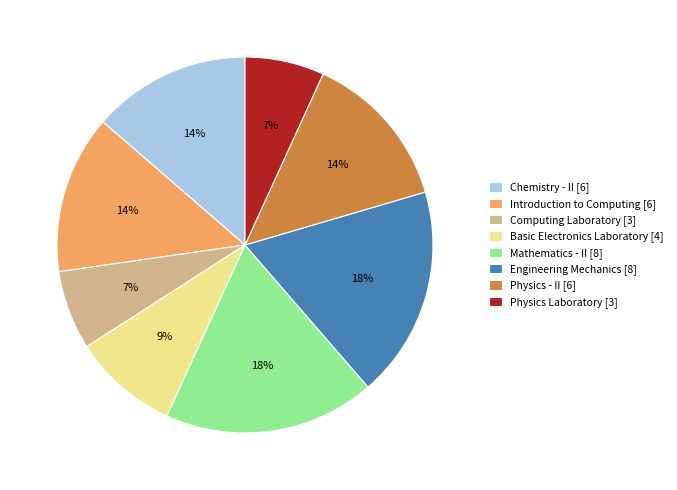

Approximately how many times larger is the value at Basic Electronics Laboratory compared to Engineering Mechanics?

0.5